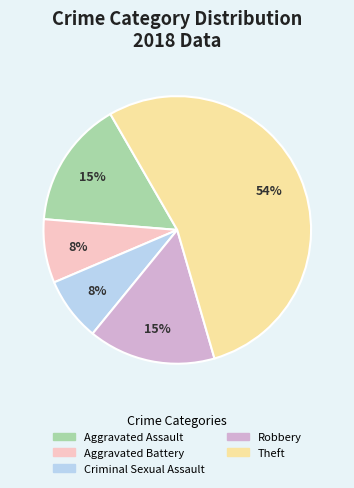

Is there a majority slice in this chart?

Yes